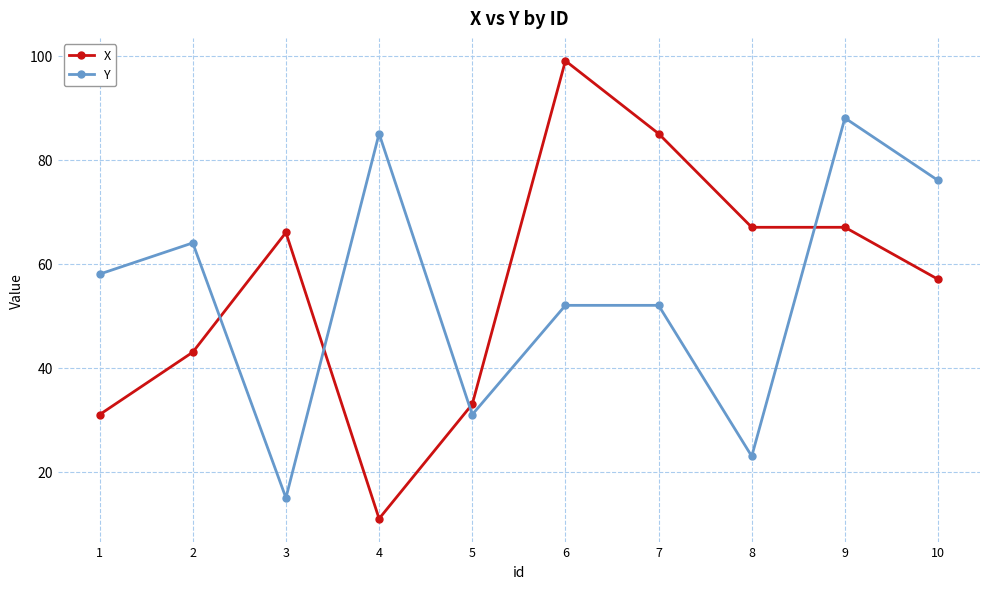

What are all the series names shown in the legend?

X, Y